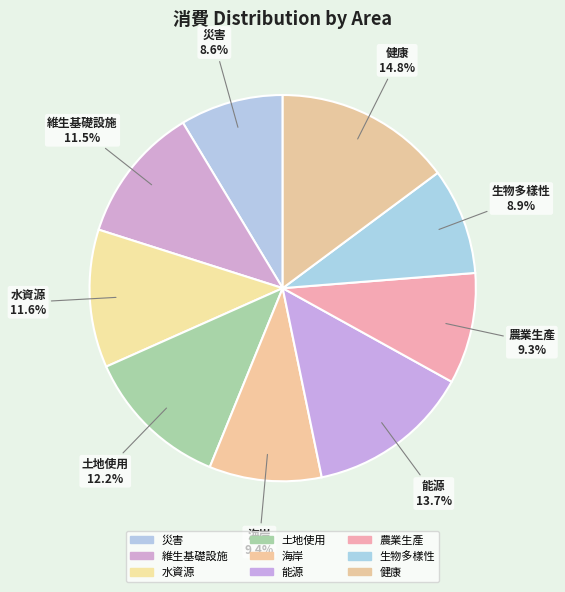

Which category has the biggest portion of the pie?

健康